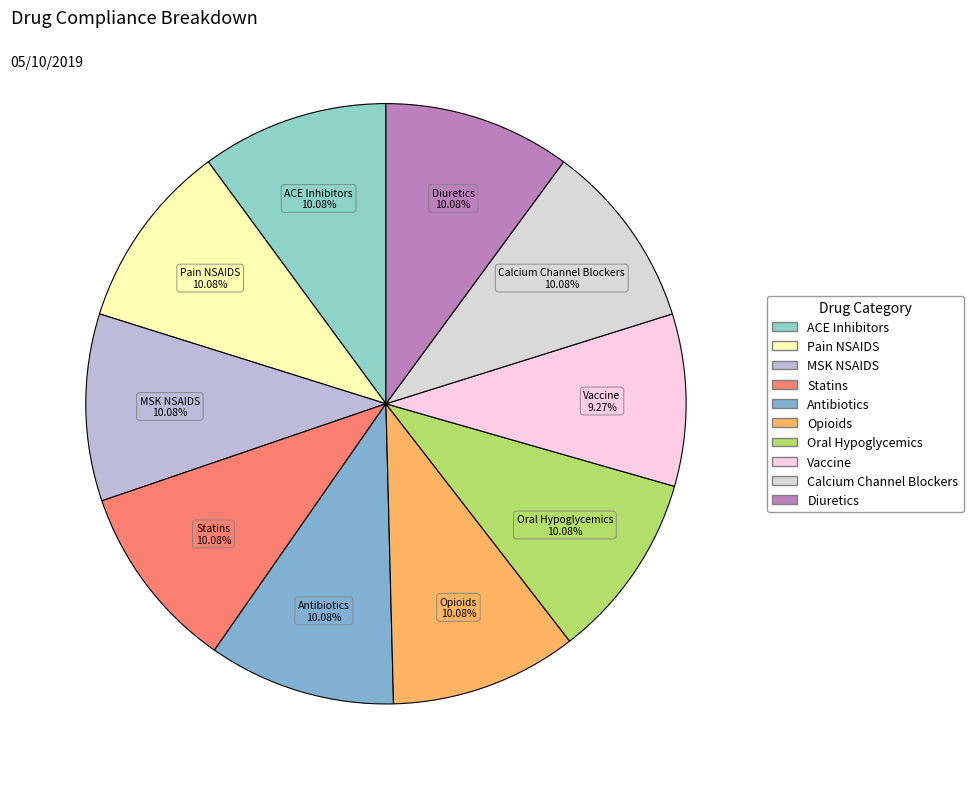

True or false: ACE Inhibitors accounts for 10% of the total.

True